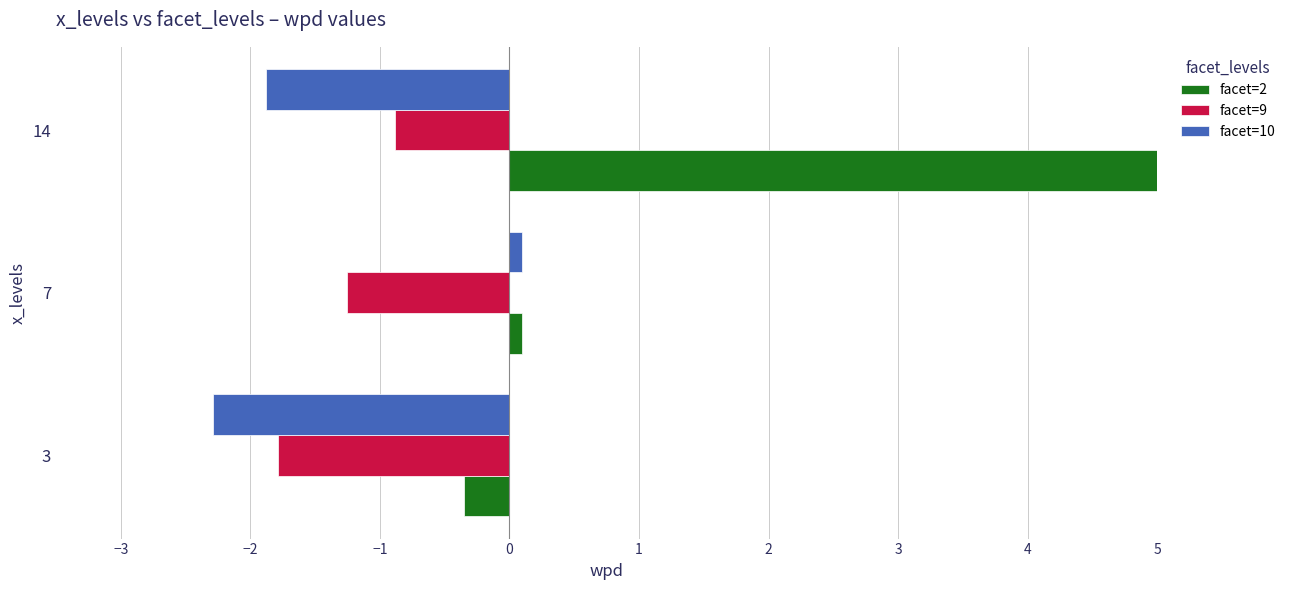

Where is facet=10 nearest to the value -1?

14